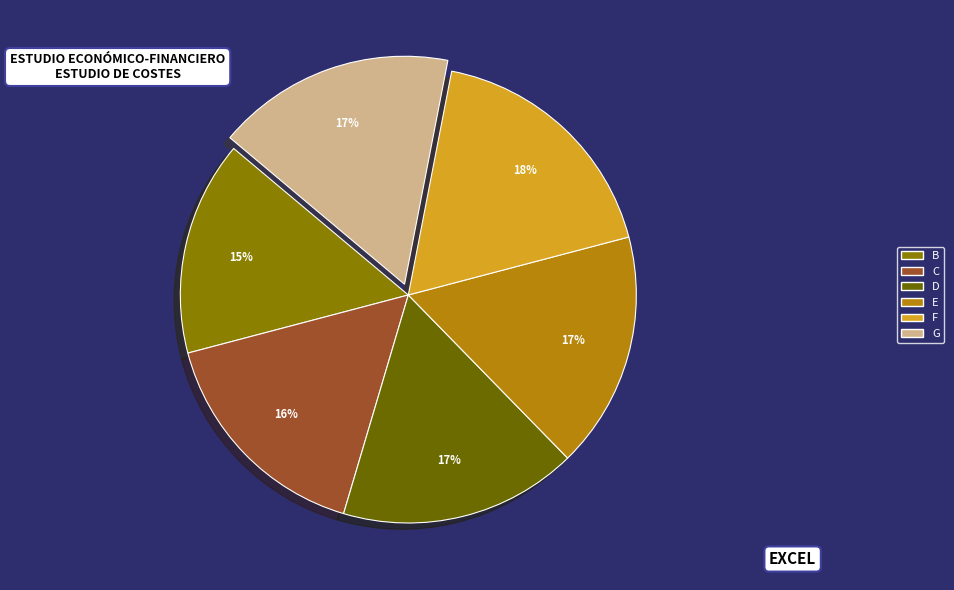

Does any single category account for the majority?

No